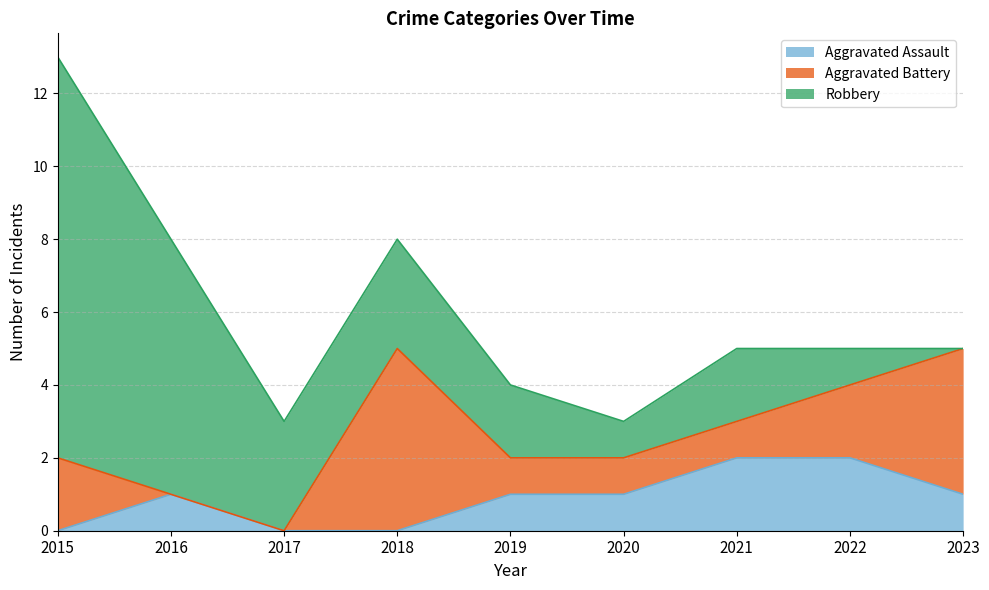

Reading right to left, what are all the values shown in this chart?

Aggravated Assault: 2023=1	2022=2	2021=2	2020=1	2019=1	2018=0	2017=0	2016=1	2015=0
Aggravated Battery: 2023=4	2022=2	2021=1	2020=1	2019=1	2018=5	2017=0	2016=0	2015=2
Robbery: 2023=0	2022=1	2021=2	2020=1	2019=2	2018=3	2017=3	2016=7	2015=11